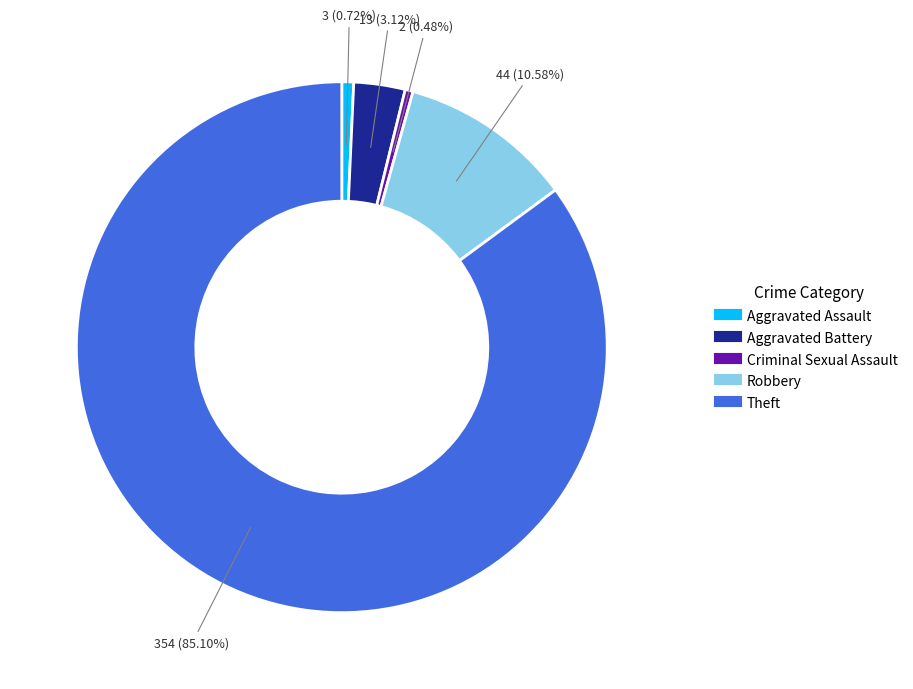

Is there a majority slice in this chart?

Yes